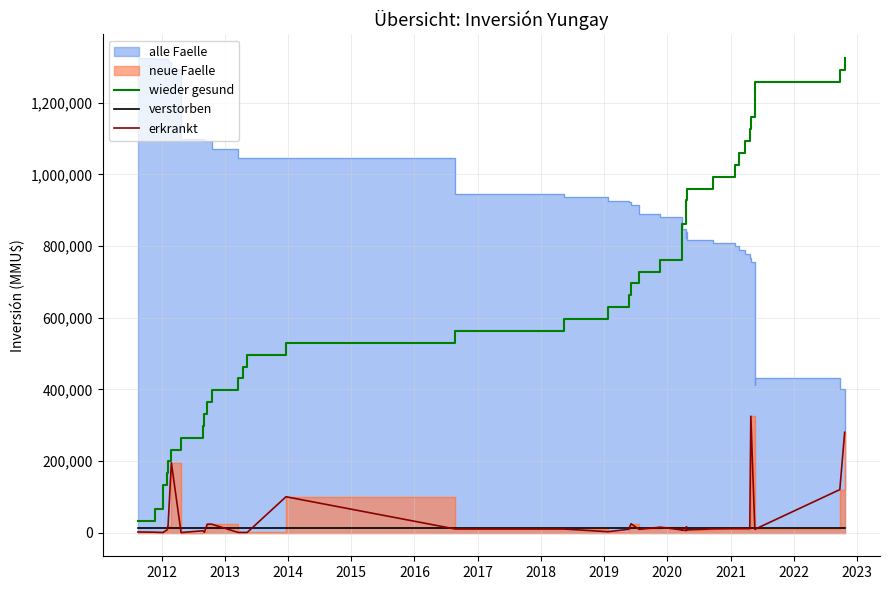

True or false: verstorben has more than 0 points higher than both neighbors.

False